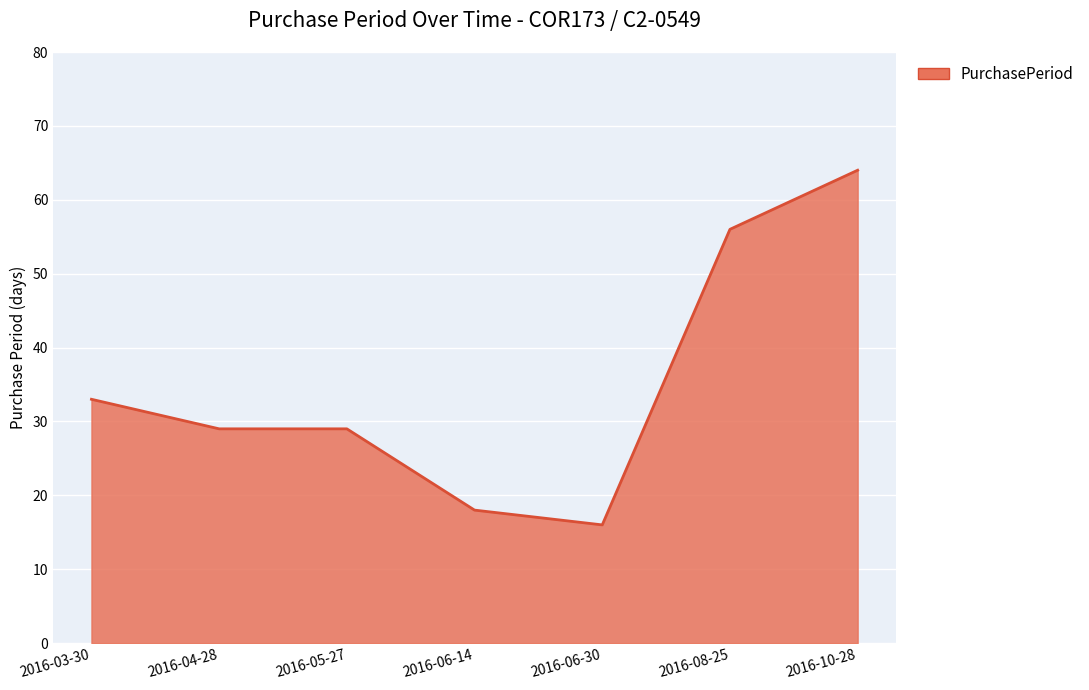

True or false: the data has more than 2 interior local peaks.

False